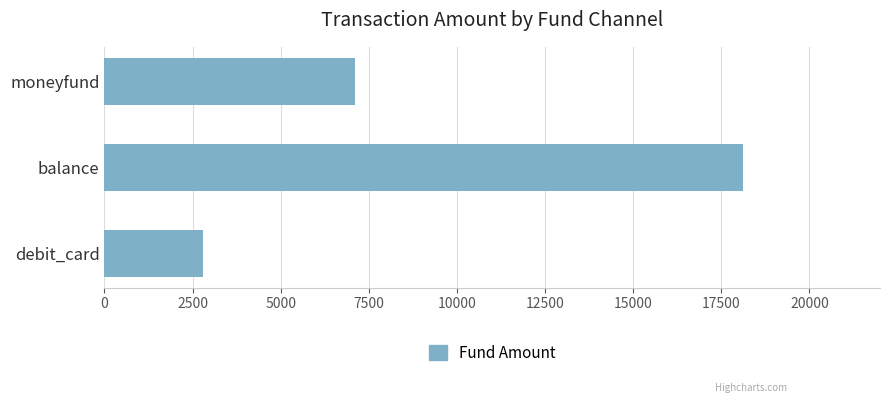

Does the chart contain any negative values?

No